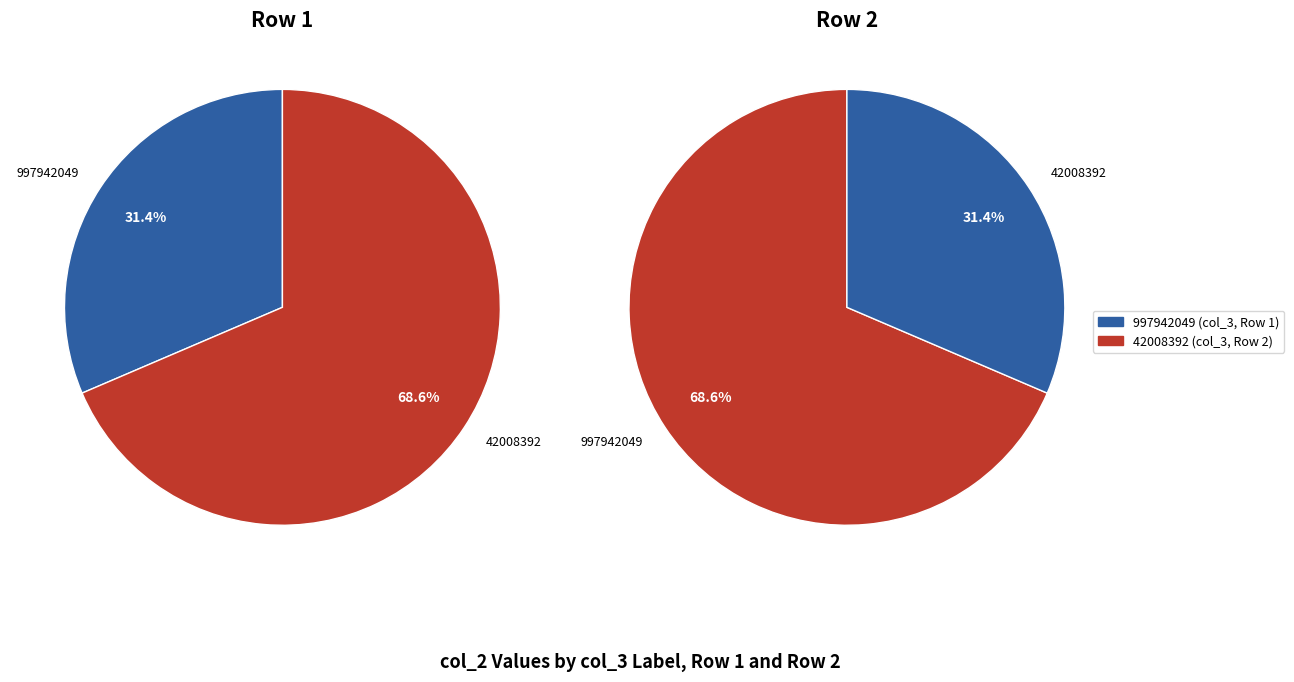

True or false: 997942049 accounts for 31% of the total.

True